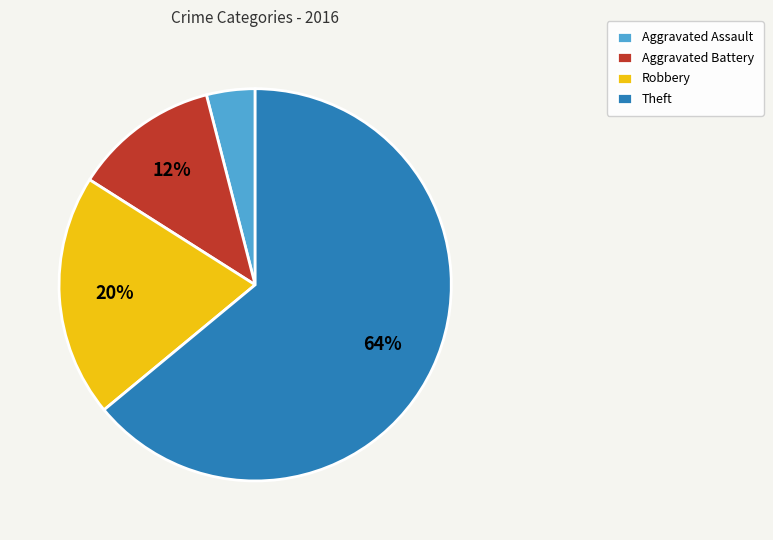

What is the ratio of the value at Aggravated Assault to the value at Theft?

0.1